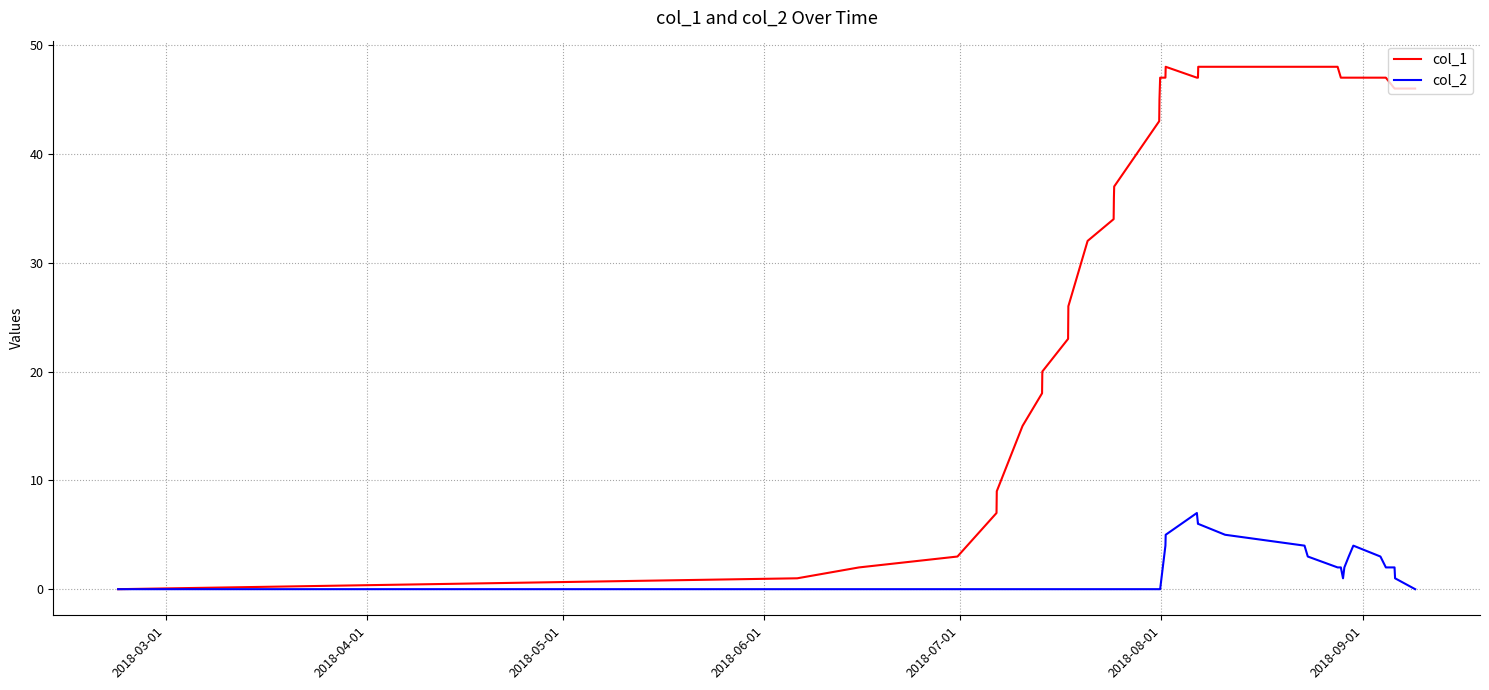

Which series has the largest range (max minus min)?

col_1